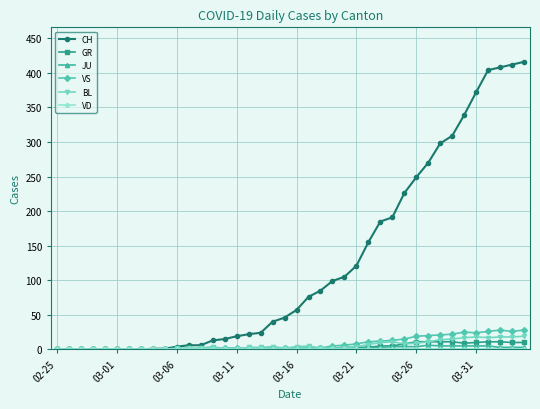

At how many categories does at least one series exceed 387?

4